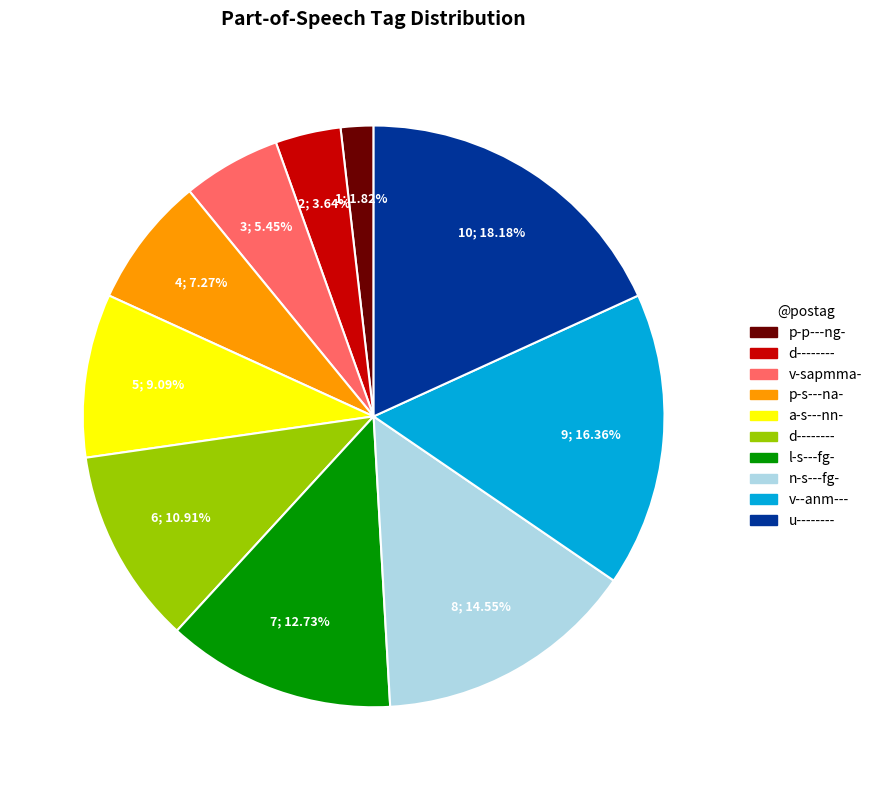

Is there any slice that represents more than half of the pie?

No